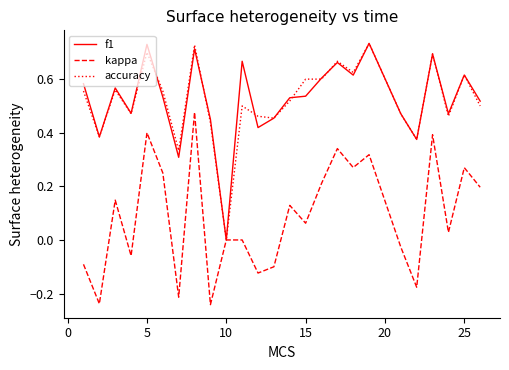

True or false: kappa has a value of 0.4 at 5.

True